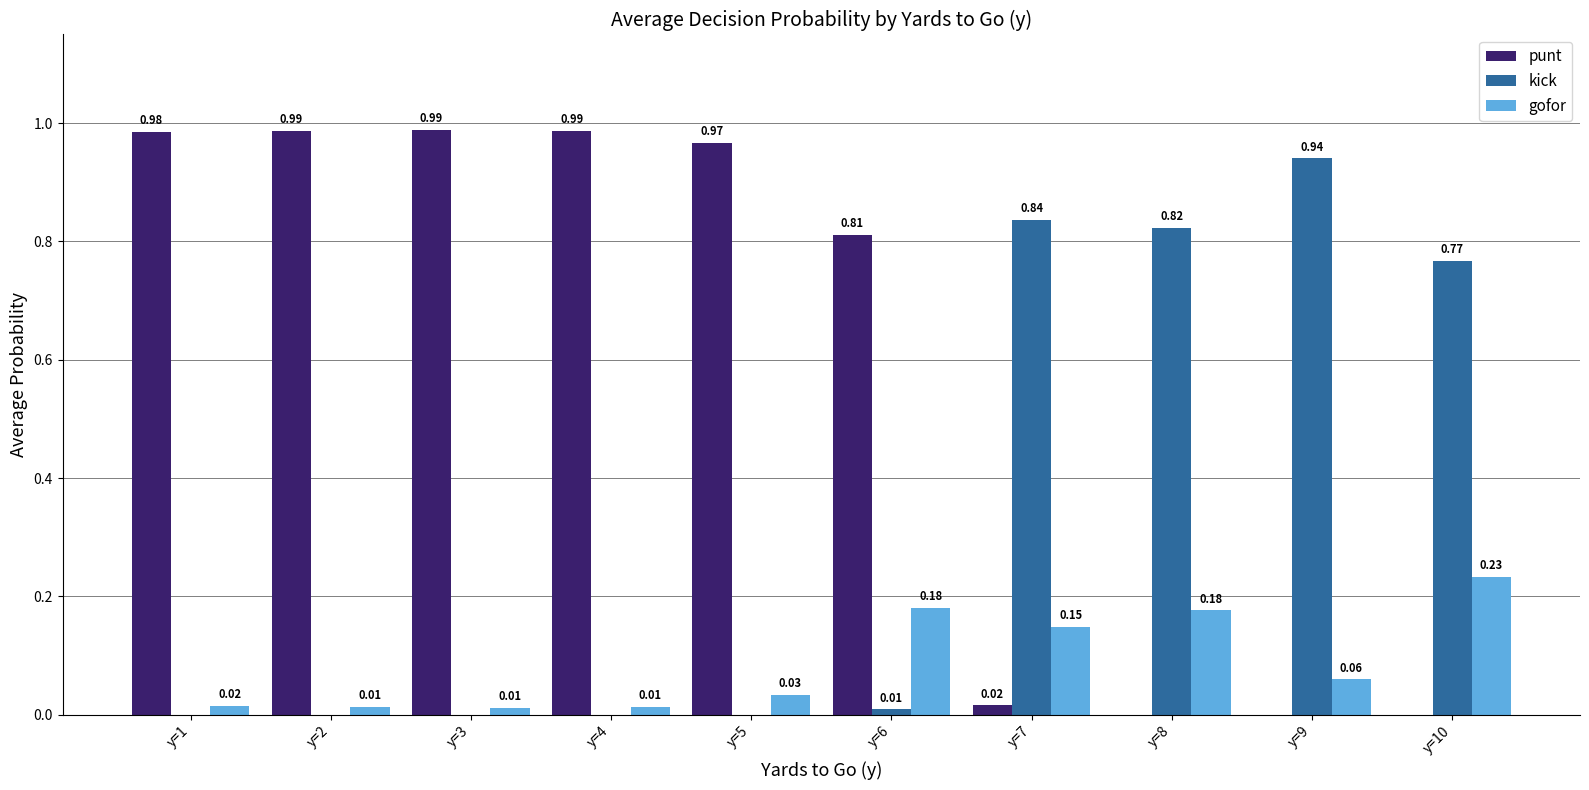

Between y=5 and y=6, which series saw the biggest shift?

punt